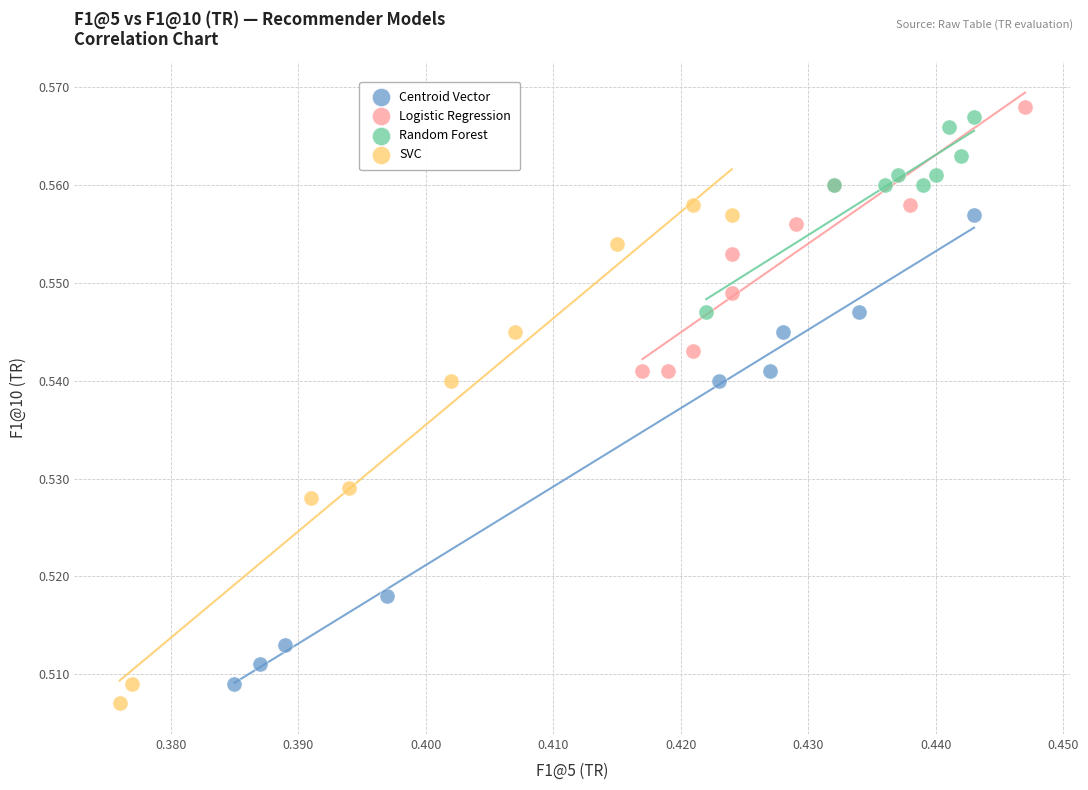

Which series contains the lowest Y value?

SVC